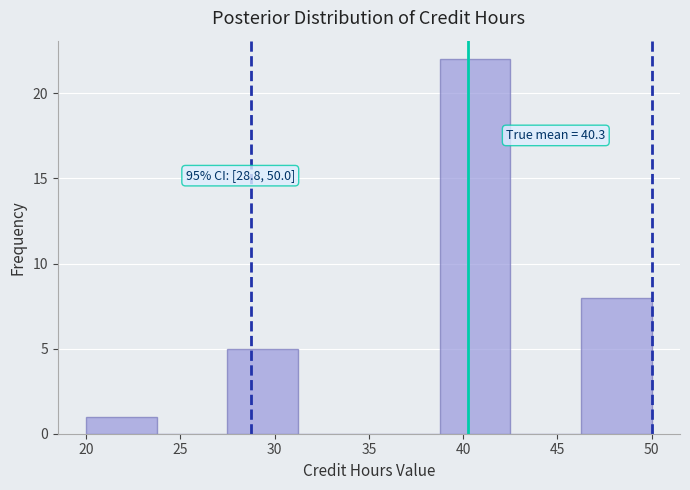

Which range on the x-axis has the tallest bar?

38.75 to 42.50